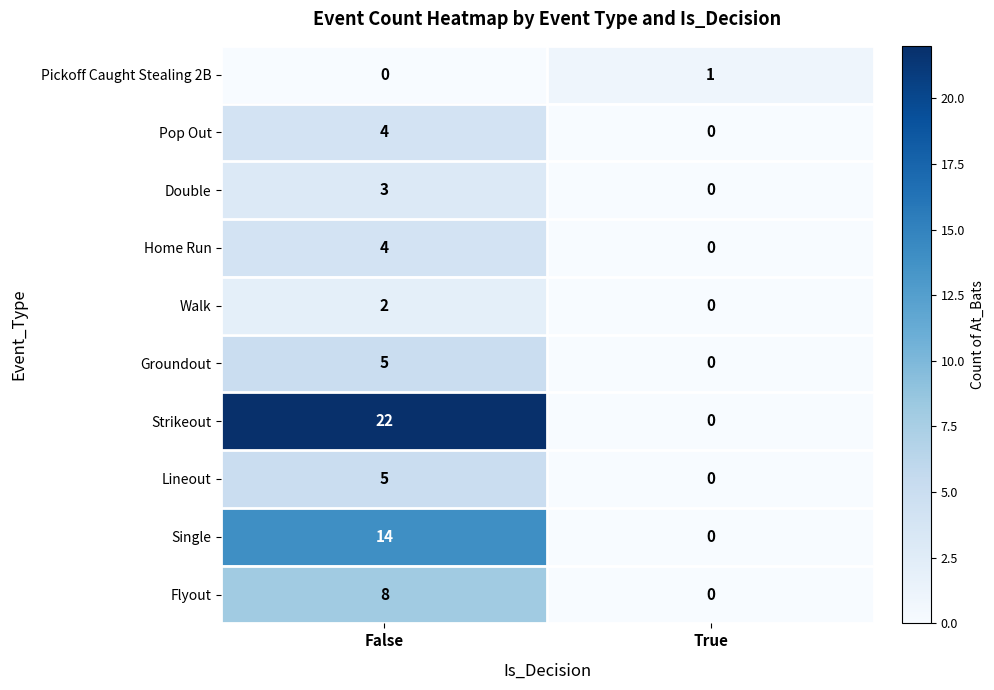

Which label corresponds to the largest value in the chart?

False